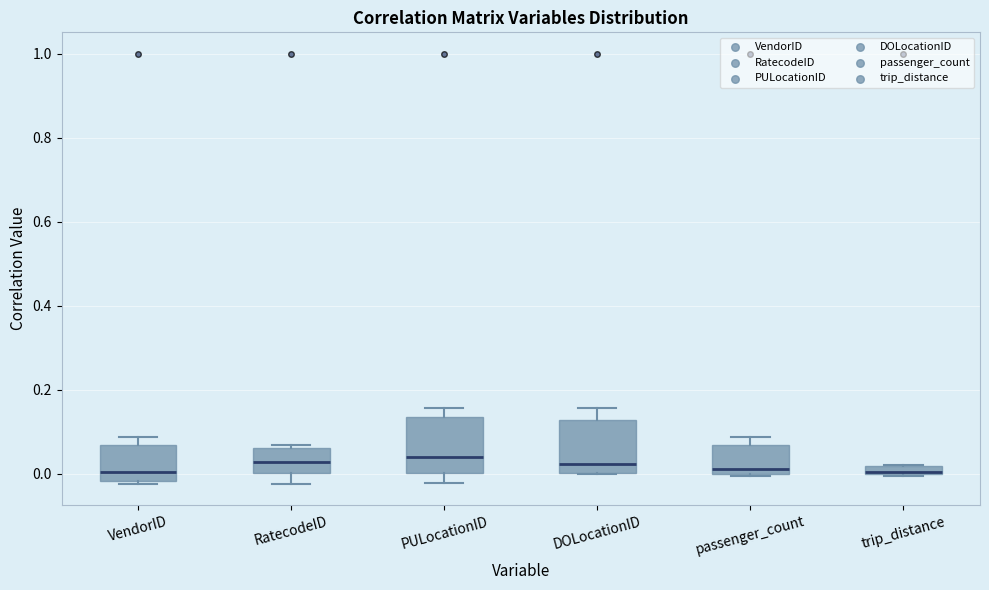

Where is the upper edge of the box for trip_distance on the y-axis? The values are not printed on the chart, so give them approximately, as read against the axis.

0.02